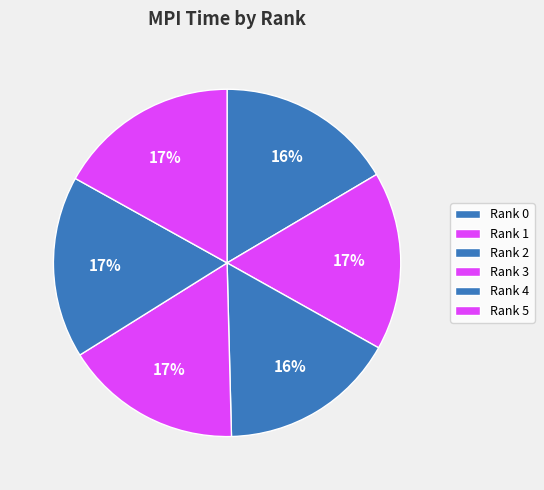

Count the number of slices in the pie.

6